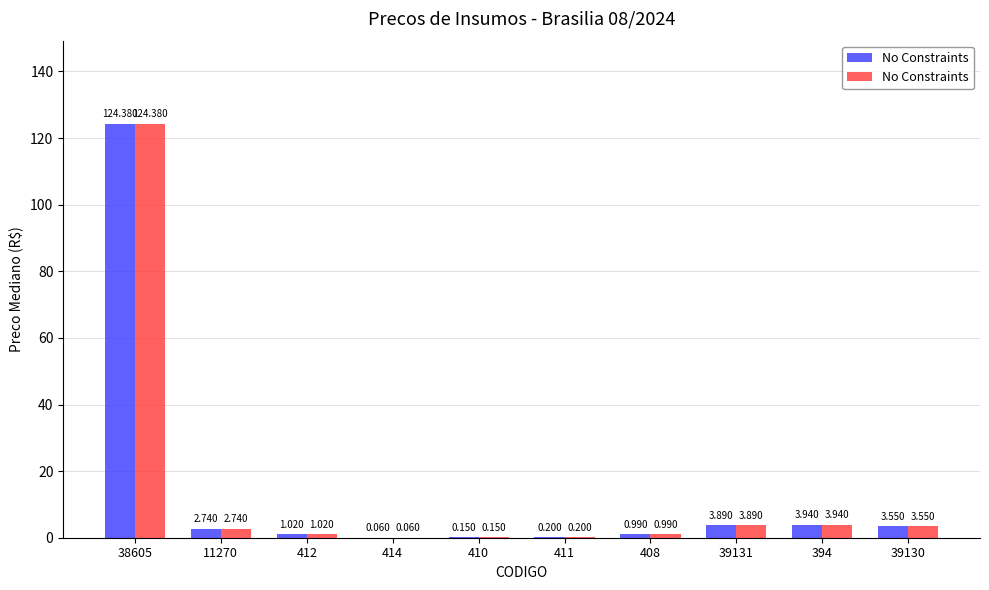

How many series are shown in this chart?

2